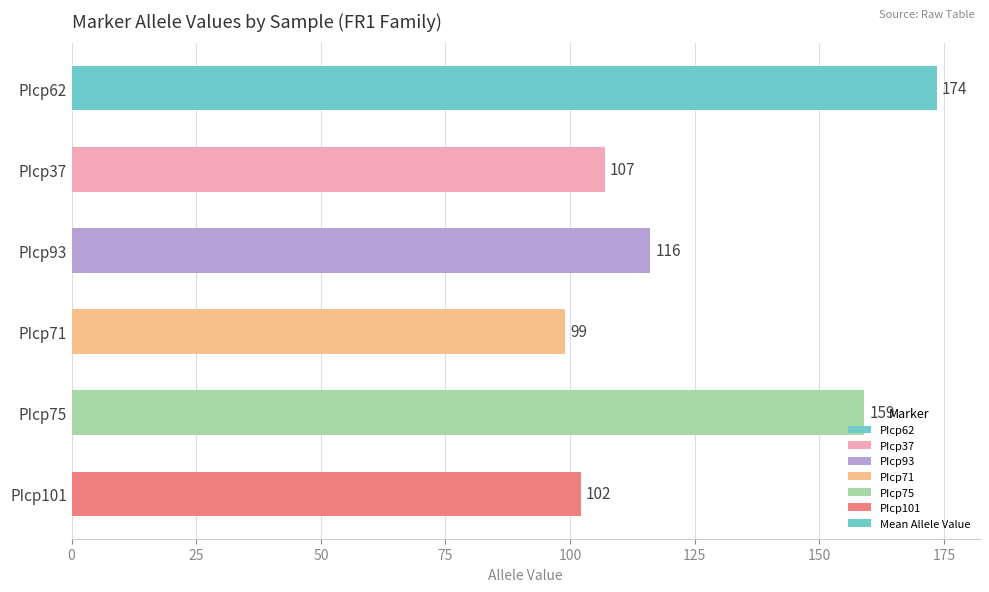

What is the label of the 5th bar from the top?

PIcp75